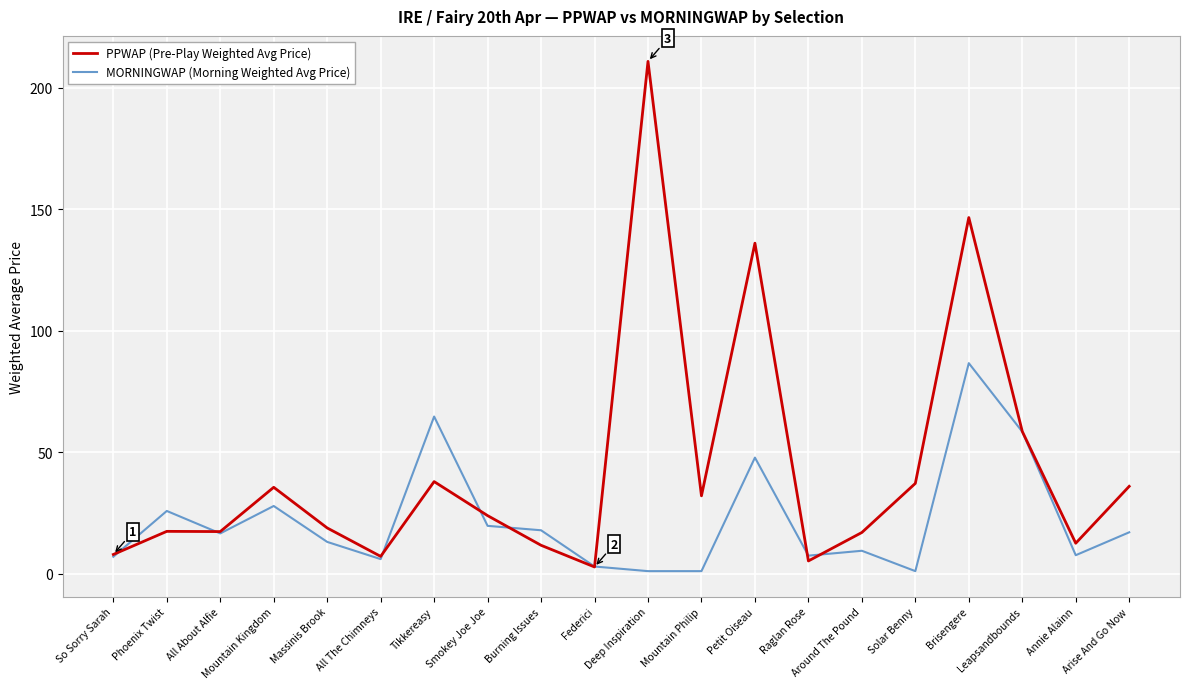

The value of PPWAP (Pre-Play Weighted Avg Price) at Around The Pound is 5.0. True or false?

False